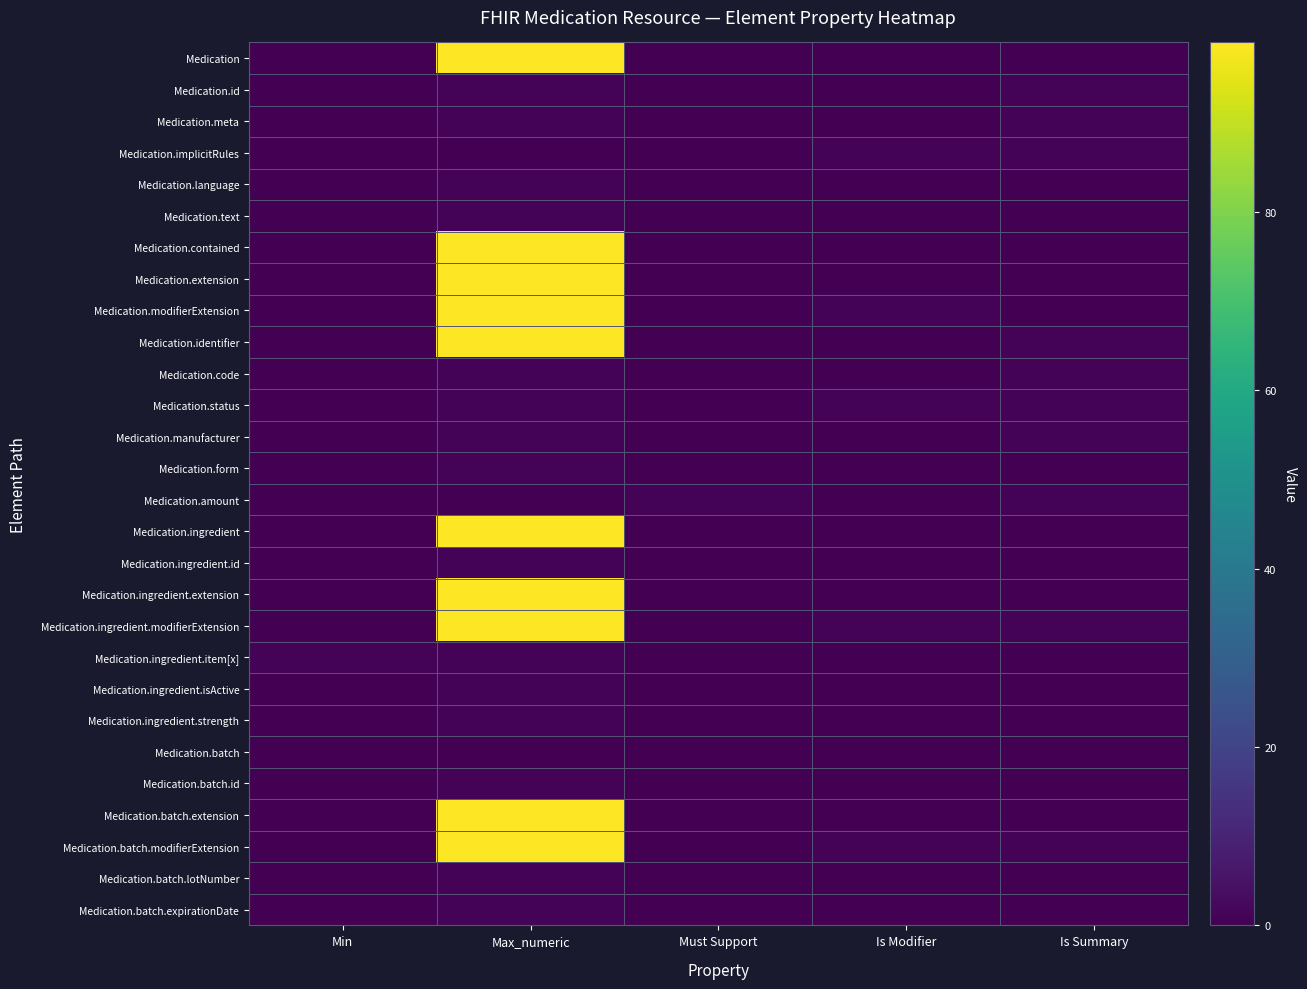

How many data points does each series have?

5